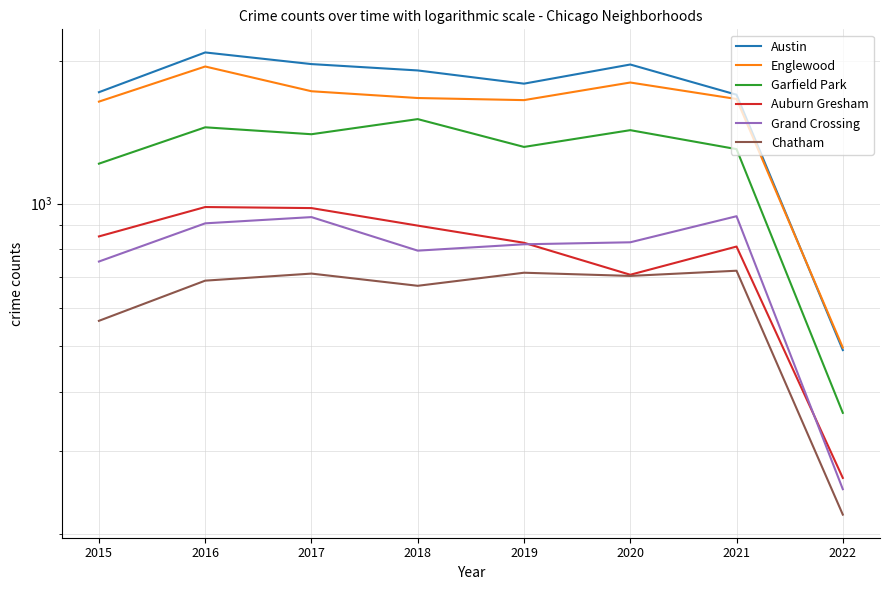

How many distinct data groups are displayed?

6